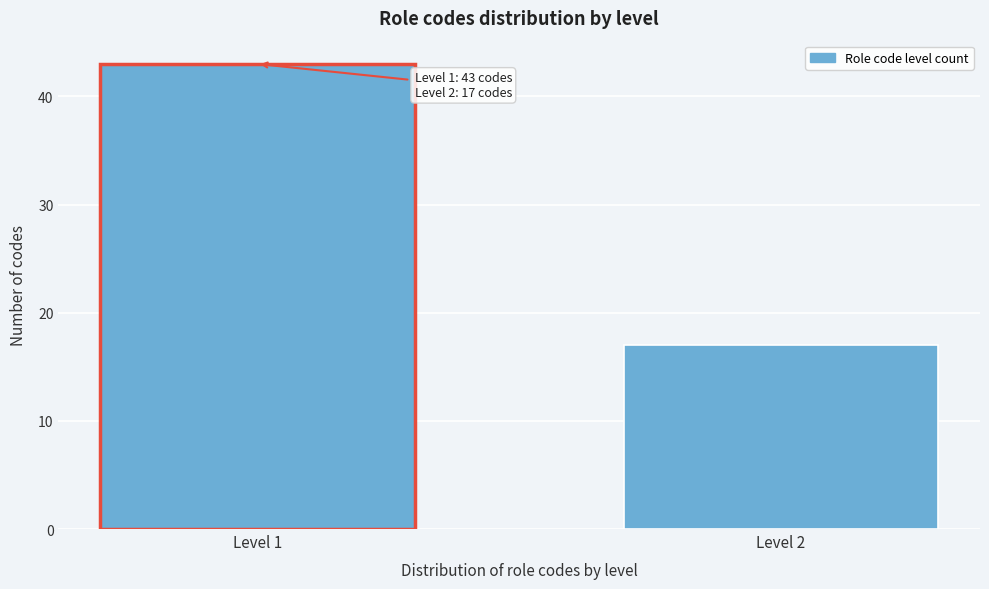

Reading left to right, what are all the values shown in this chart?

Level 1=43	Level 2=17